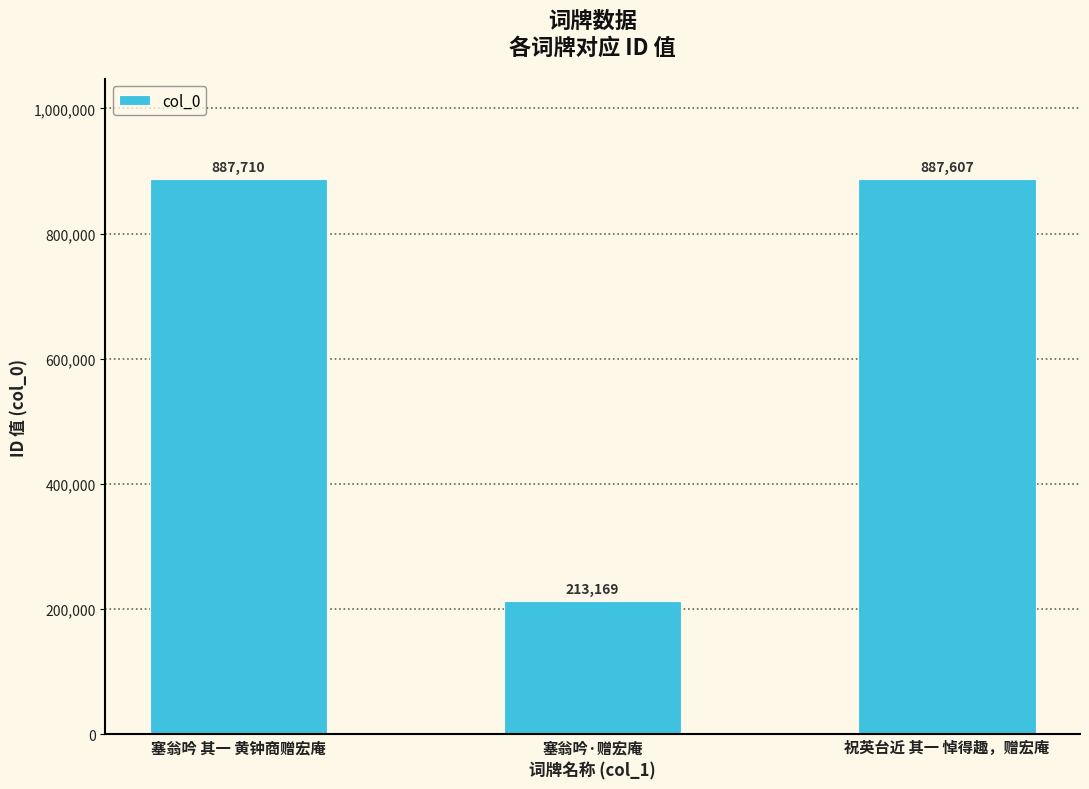

What is the sum of all values?

1988486